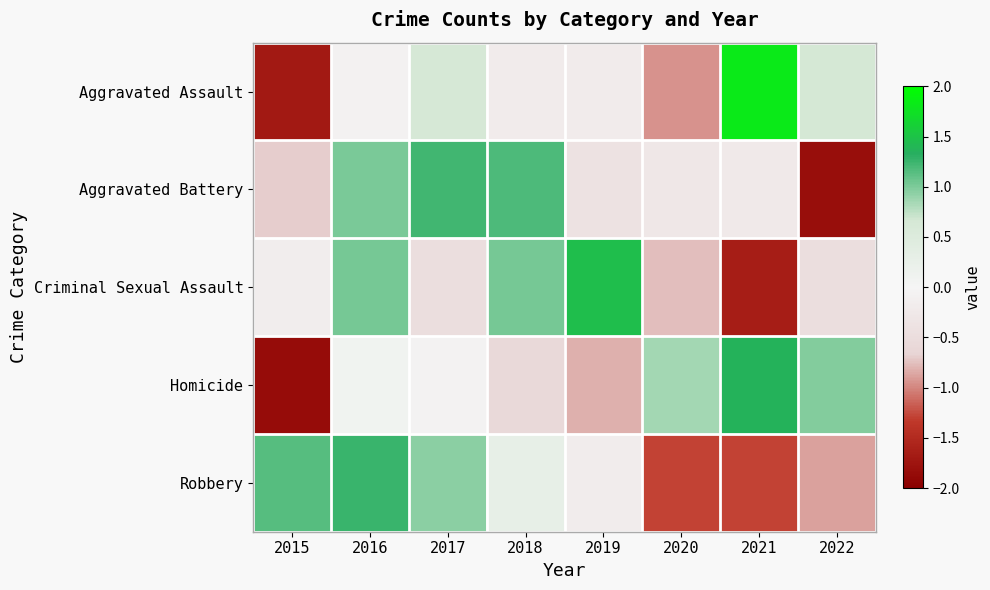

Reading right to left, what are all the values shown in this chart?

Aggravated Assault: 2022=0.7	2021=1.8	2020=-0.9	2019=-0.2	2018=-0.2	2017=0.6	2016=-0.1	2015=-1.7
Aggravated Battery: 2022=-1.8	2021=-0.2	2020=-0.3	2019=-0.4	2018=1.2	2017=1.2	2016=1.0	2015=-0.7
Criminal Sexual Assault: 2022=-0.5	2021=-1.7	2020=-0.8	2019=1.5	2018=1.0	2017=-0.5	2016=1.0	2015=-0.2
Homicide: 2022=1.0	2021=1.4	2020=0.9	2019=-0.8	2018=-0.6	2017=-0.0	2016=0.1	2015=-1.9
Robbery: 2022=-0.9	2021=-1.3	2020=-1.3	2019=-0.2	2018=0.3	2017=0.9	2016=1.3	2015=1.1